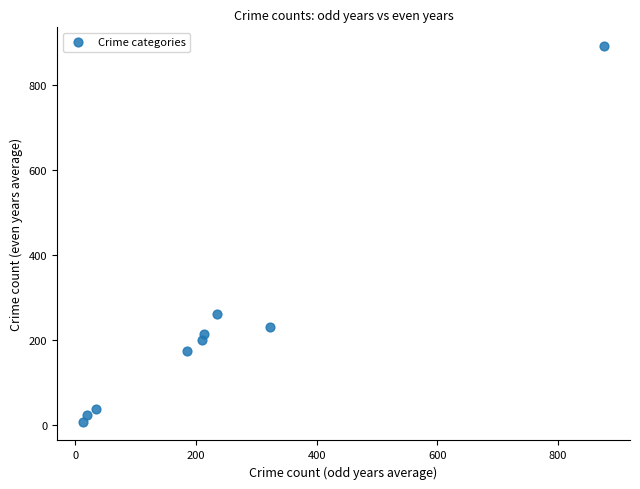

What is the range of X values (max minus min)?

863.0